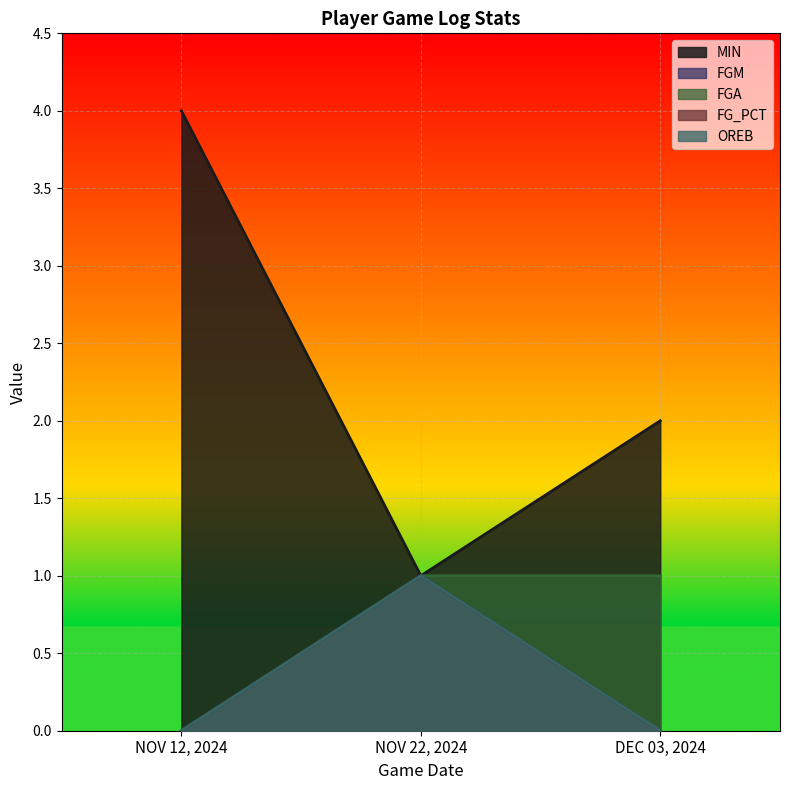

At which category is the sum across all series the highest?

NOV 22, 2024